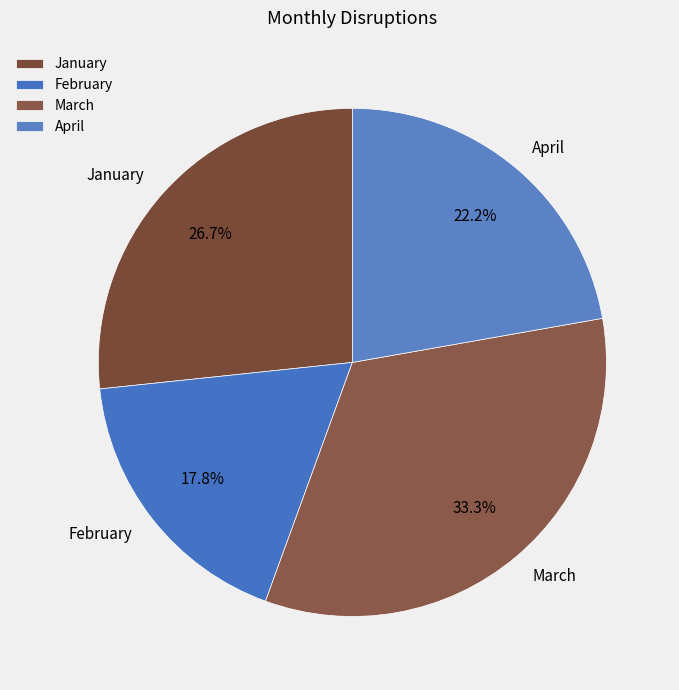

Count the number of slices in the pie.

4